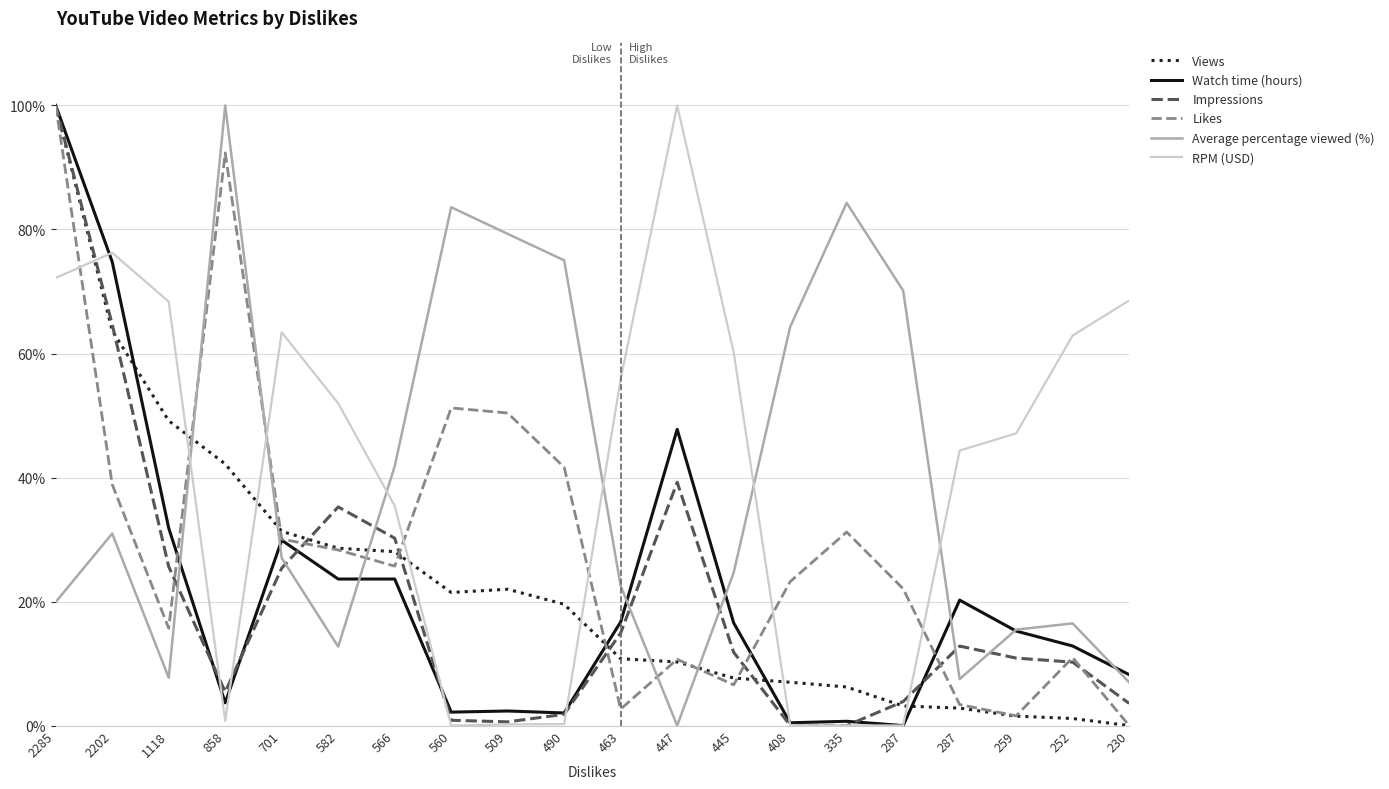

Is the value of Watch time (hours) at 582 greater than the value of Views at 252?

Yes